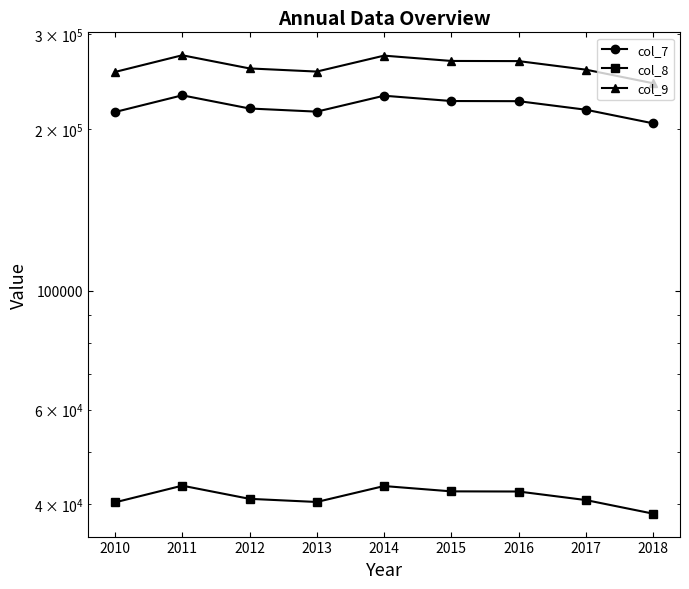

Which category has the highest value in the col_8 series?

2011